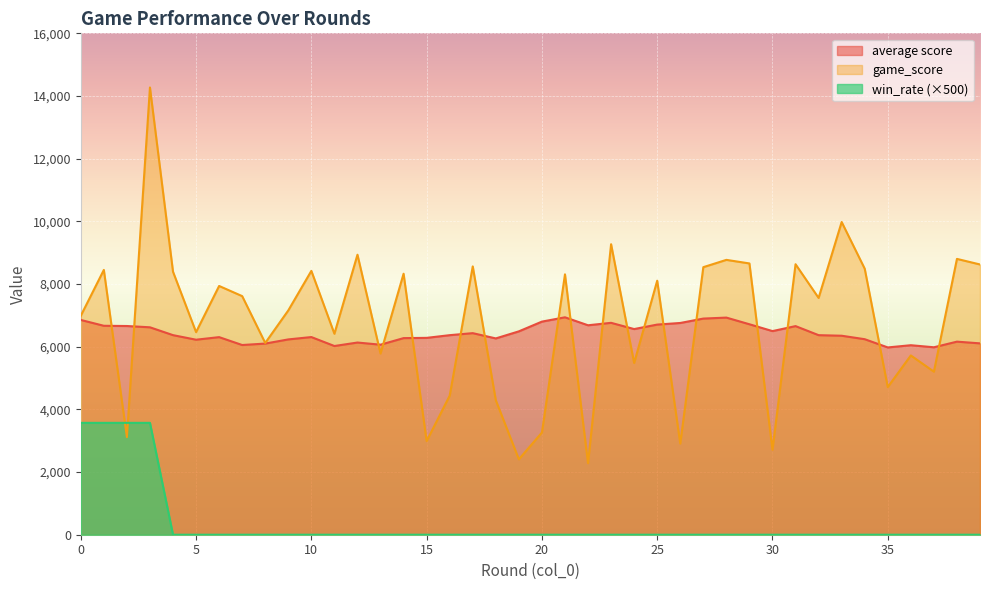

Which series changed the most between 24 and 35?

game_score